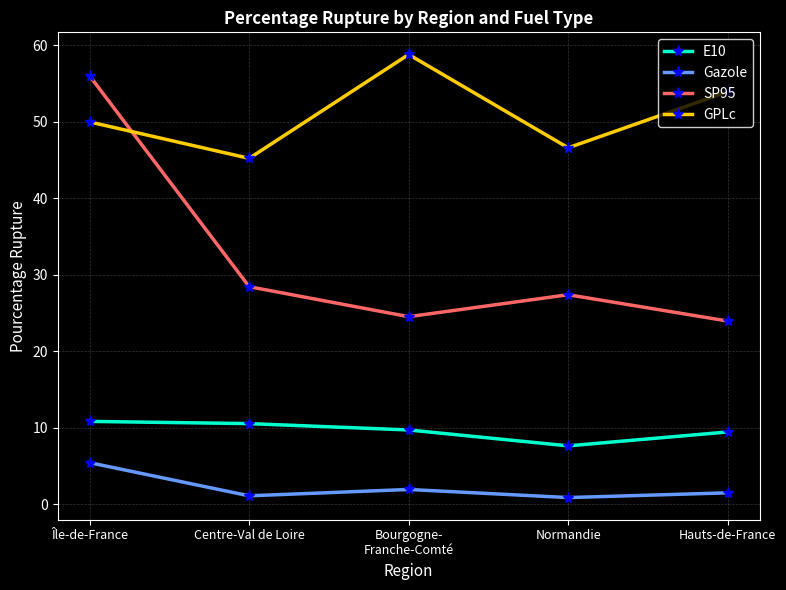

True or false: E10 has more than 1 points higher than both neighbors.

False